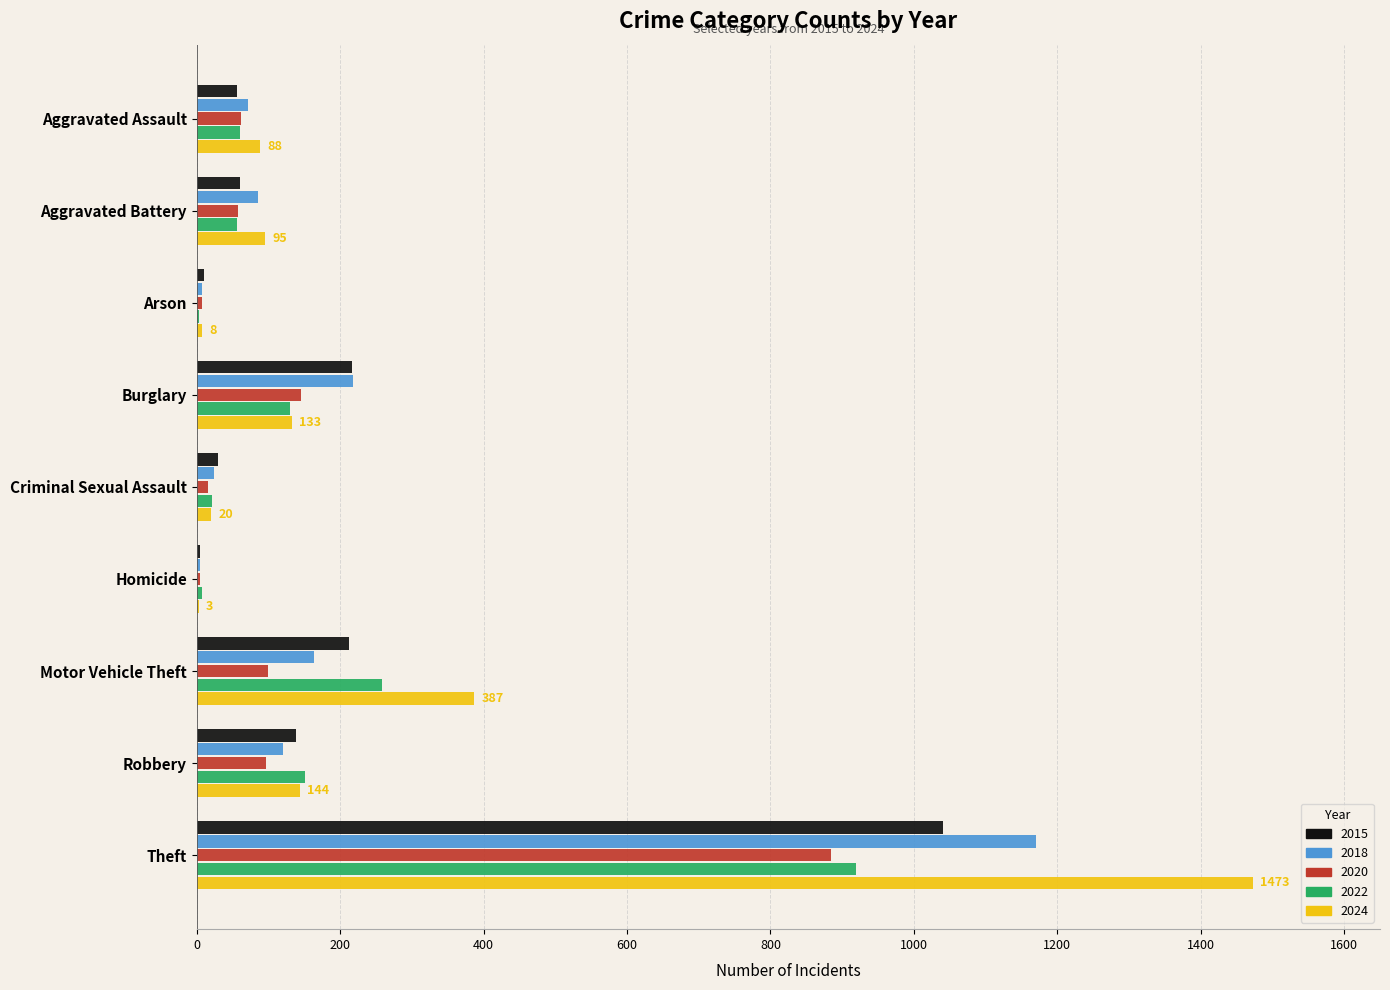

What is the greatest value displayed?

1473